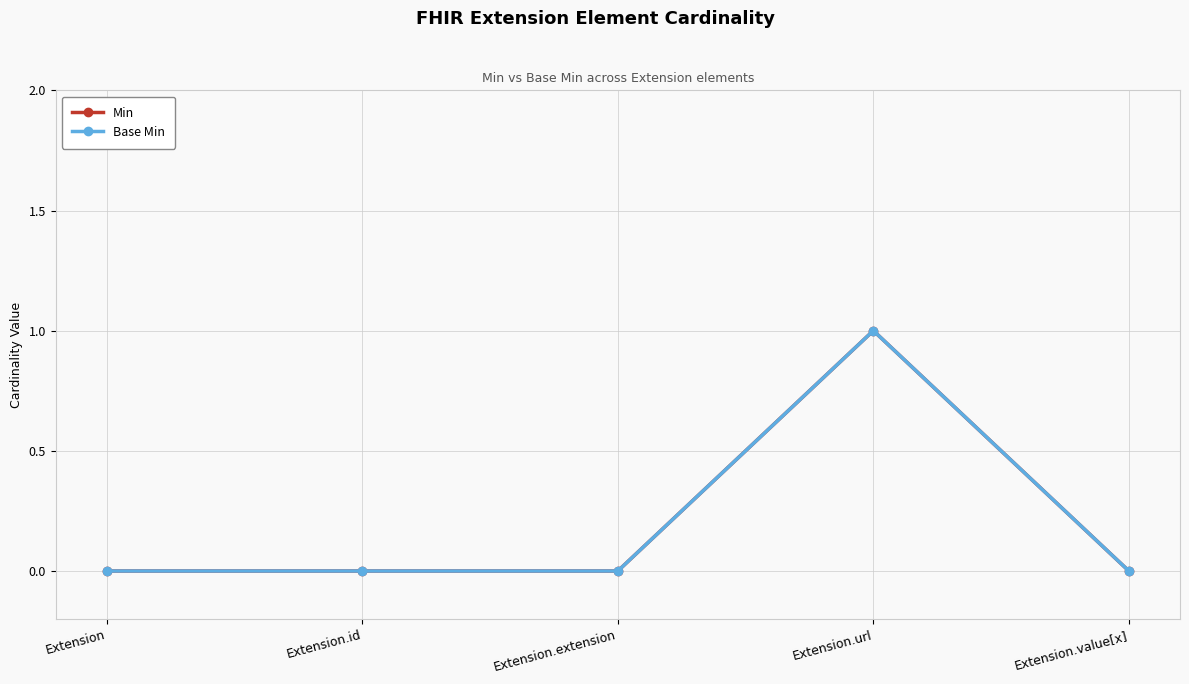

Read the Min value at Extension.url.

1